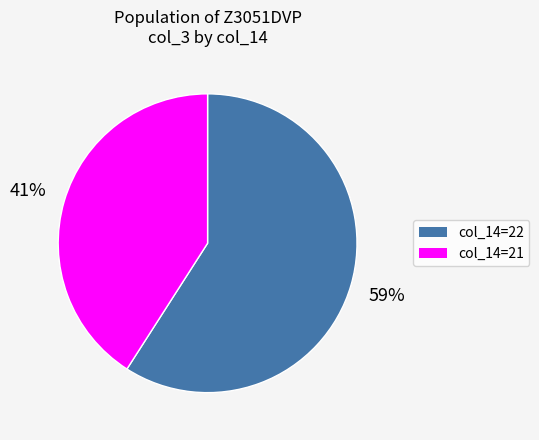

To the nearest percent, what is the difference between the largest and smallest slice percentages?

18%